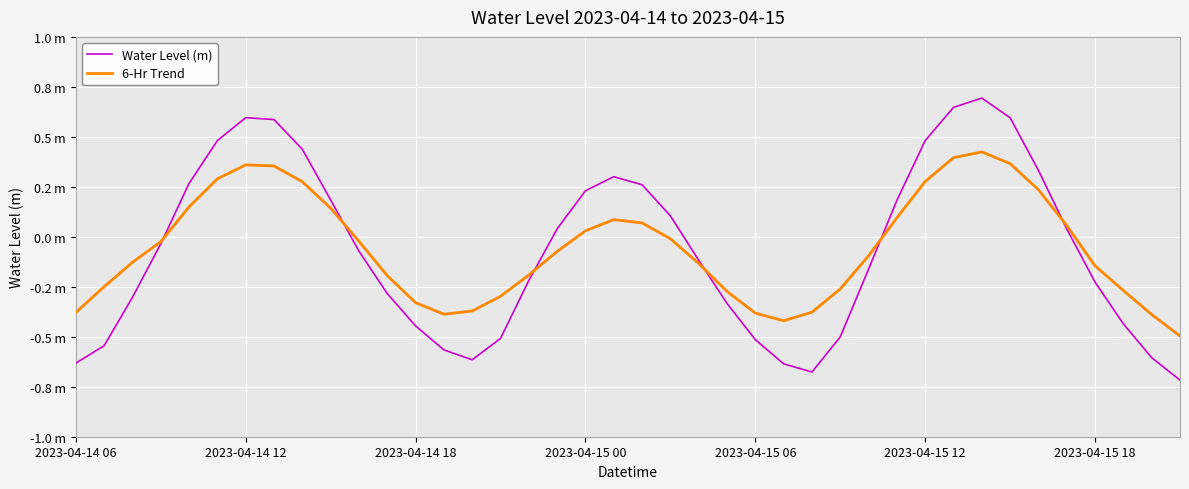

Reading left to right, transcribe all the data shown in this chart.

Water Level (m): -0.6	-0.5	-0.3	-0.0	0.3	0.5	0.6	0.6	0.4	0.2	-0.1	-0.3	-0.4	-0.6	-0.6	-0.5	-0.2	0.0	0.2	0.3	0.3	0.1	-0.1	-0.3	-0.5	-0.6	-0.7	-0.5	-0.2	0.2	0.5	0.6	0.7	0.6	0.3	0.0	-0.2	-0.4	-0.6	-0.7
6-Hr Trend: -0.4	-0.2	-0.1	-0.0	0.1	0.3	0.4	0.4	0.3	0.1	-0.0	-0.2	-0.3	-0.4	-0.4	-0.3	-0.2	-0.1	0.0	0.1	0.1	-0.0	-0.1	-0.3	-0.4	-0.4	-0.4	-0.3	-0.1	0.1	0.3	0.4	0.4	0.4	0.2	0.1	-0.1	-0.3	-0.4	-0.5